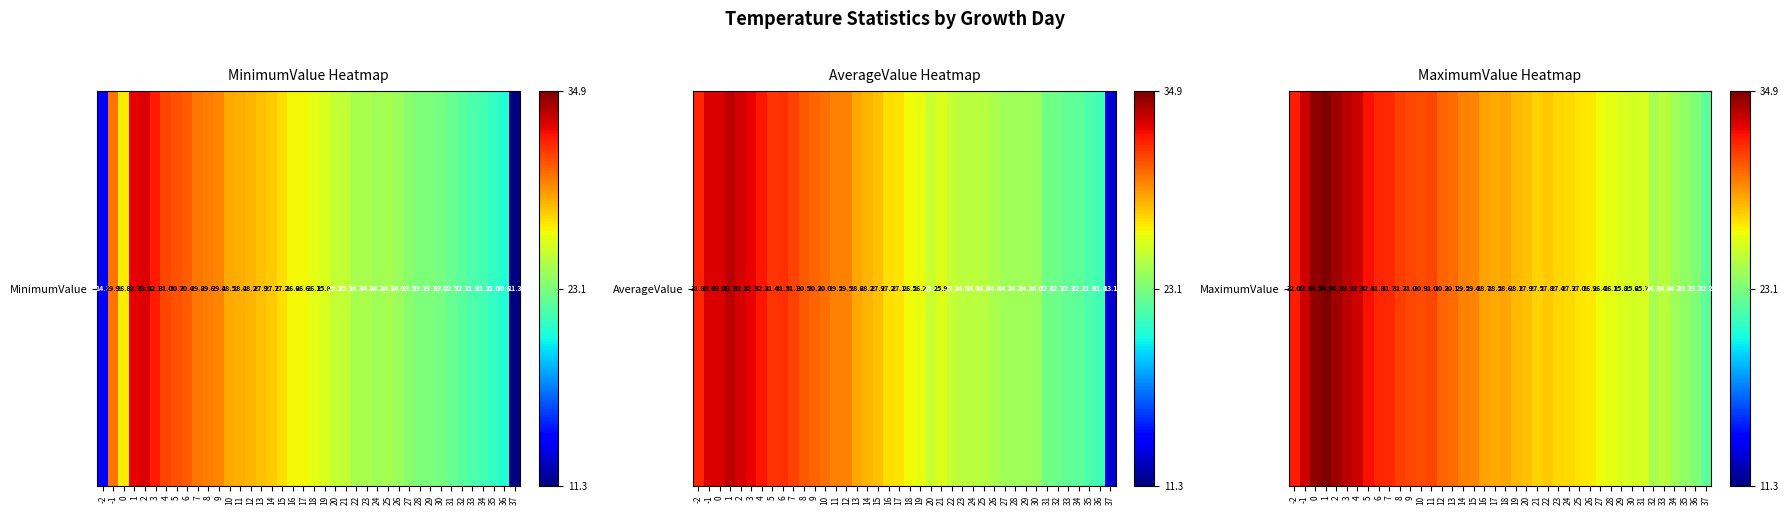

How many series are shown in this chart?

1